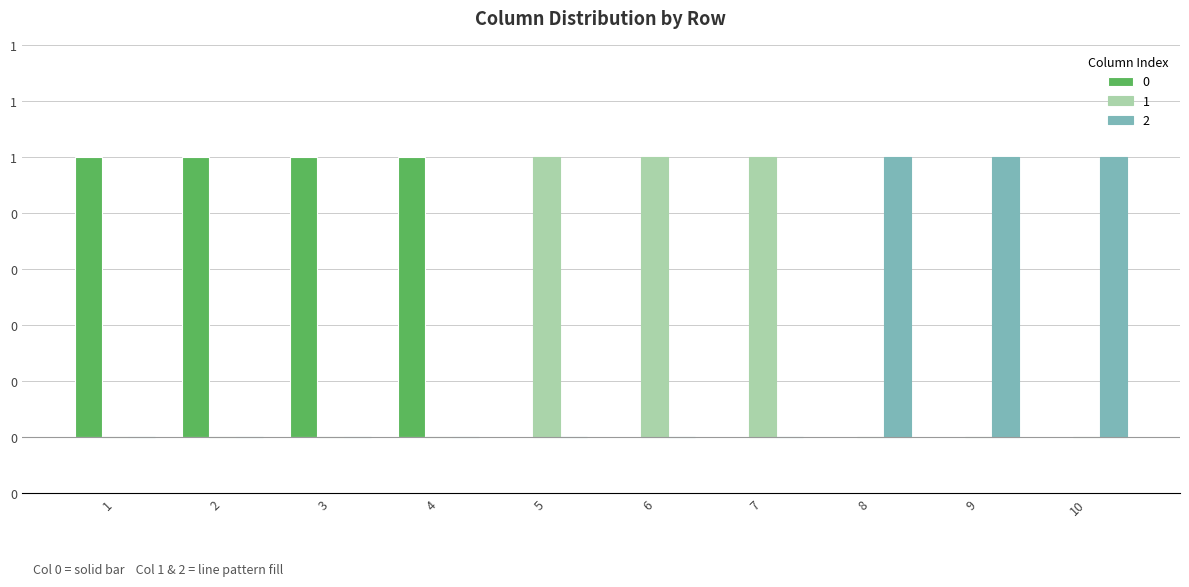

At which category is the sum across all series the highest?

1